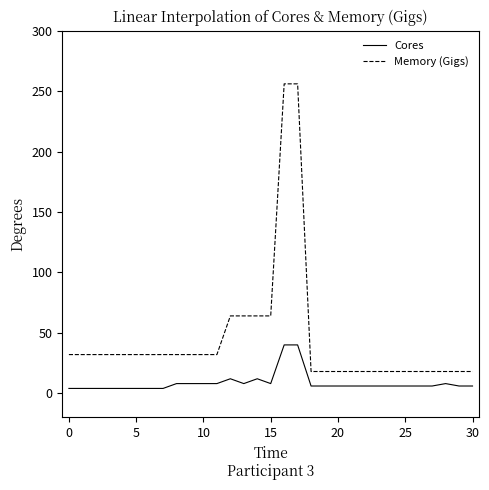

True or false: Memory (Gigs) and Cores cross at least once.

False